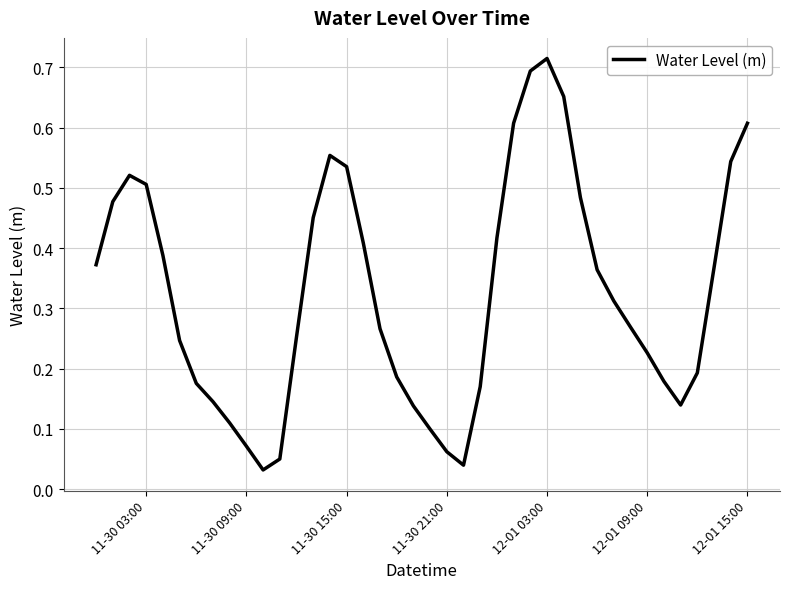

How many distinct data groups are displayed?

1